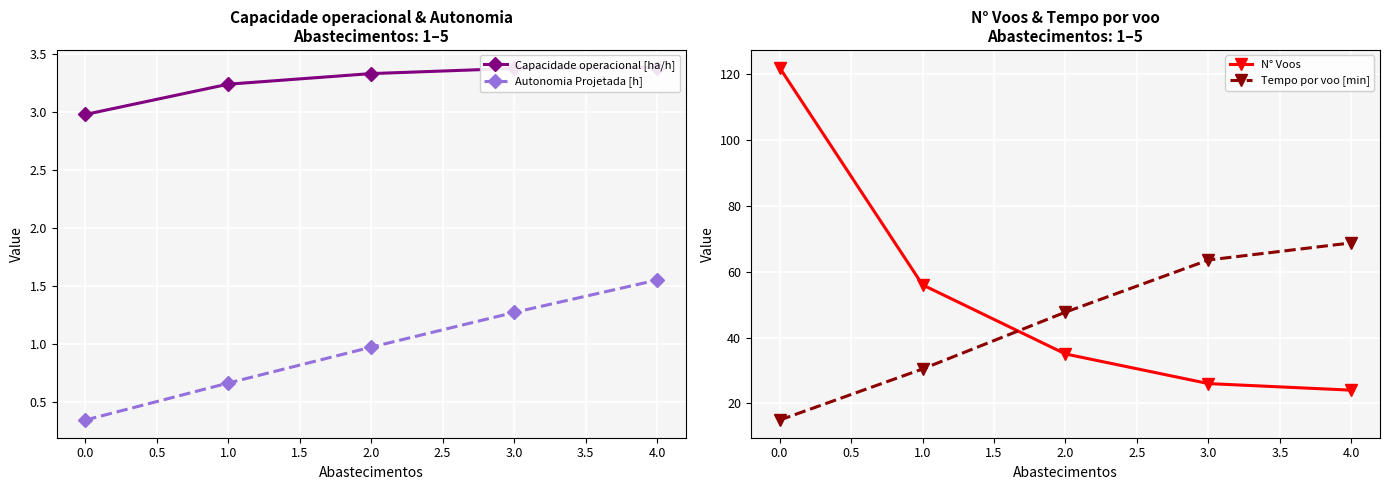

Is it true that Autonomia Projetada [h] equals 0.6 at 0.0?

False